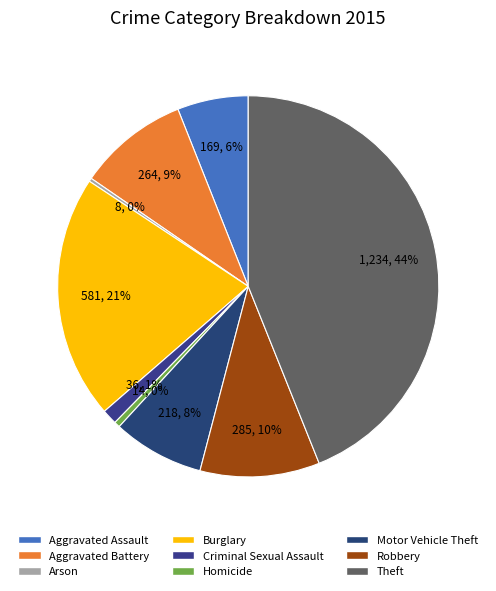

The Burglary slice represents 21% of the pie. True or false?

True